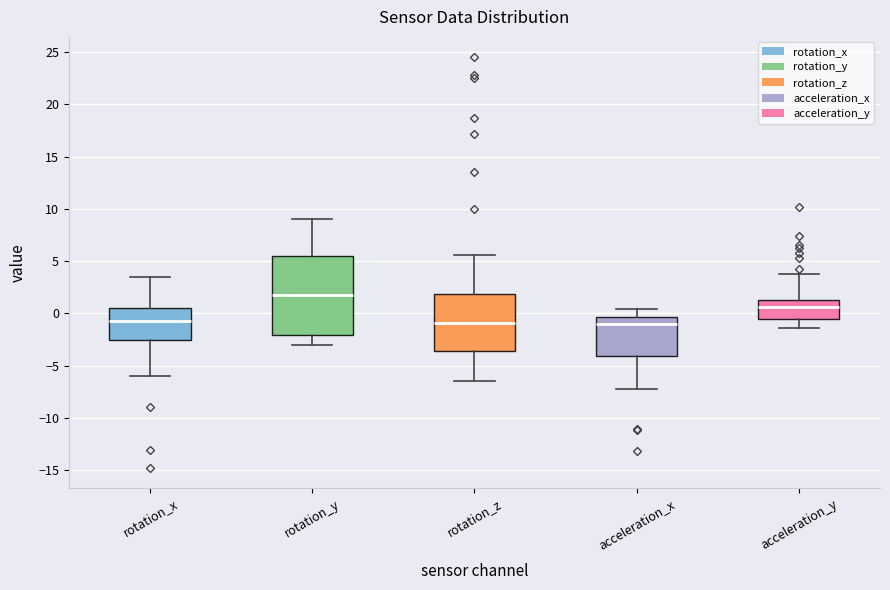

Reading left to right, transcribe this box plot: for each box, give where its median line is, the range the box spans, and where its two whiskers end, as read against the y-axis. The values are not printed on the chart, so give them approximately, as read against the axis.

rotation_x: median -1.0, box -2.5 to 0.5, whiskers -6.0 to 3.5
rotation_y: median 2.0, box -2.0 to 5.5, whiskers -3.0 to 9.0
rotation_z: median -1.0, box -3.5 to 2.0, whiskers -6.5 to 5.5
acceleration_x: median -1.0, box -4.0 to -0.5, whiskers -7.0 to 0.5
acceleration_y: median 0.5, box -0.5 to 1.5, whiskers -1.5 to 4.0